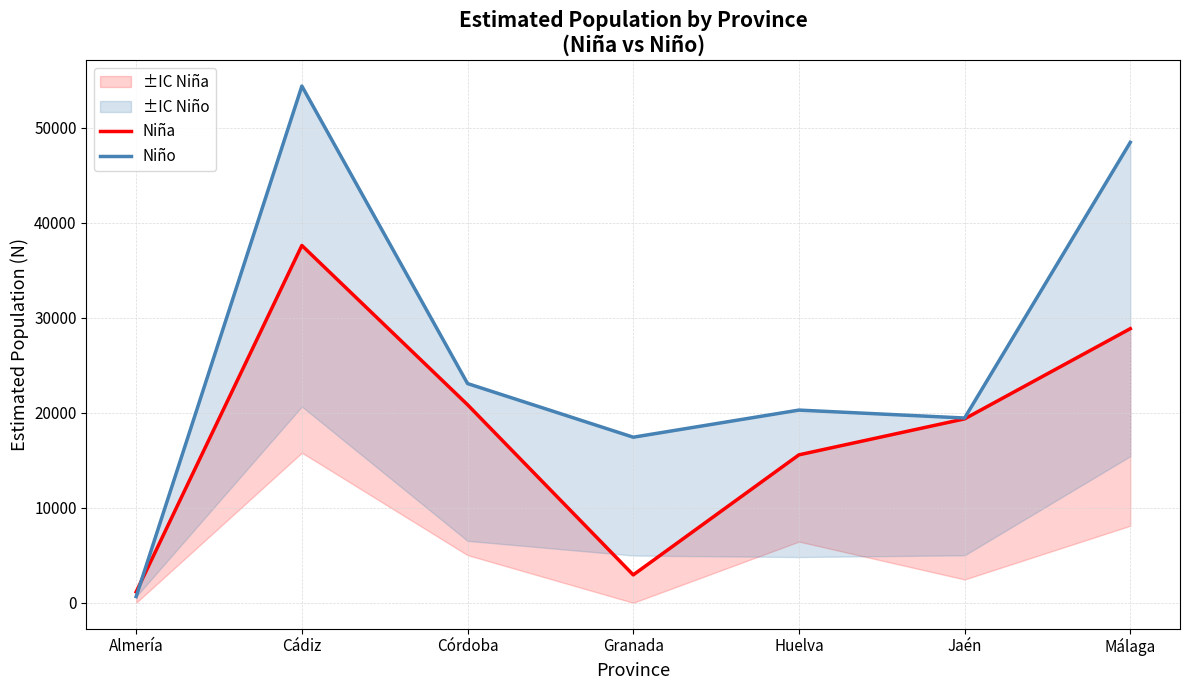

Read the Niña value at Jaén.

19363